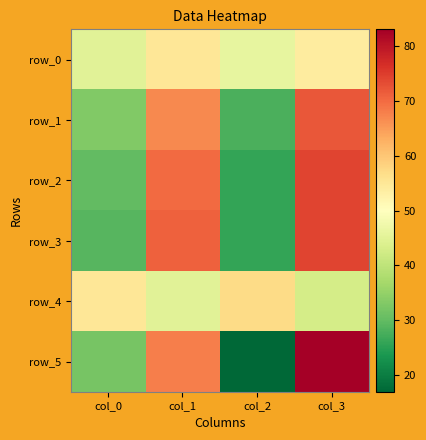

What is the spread (max minus min) of values at col_0?

26